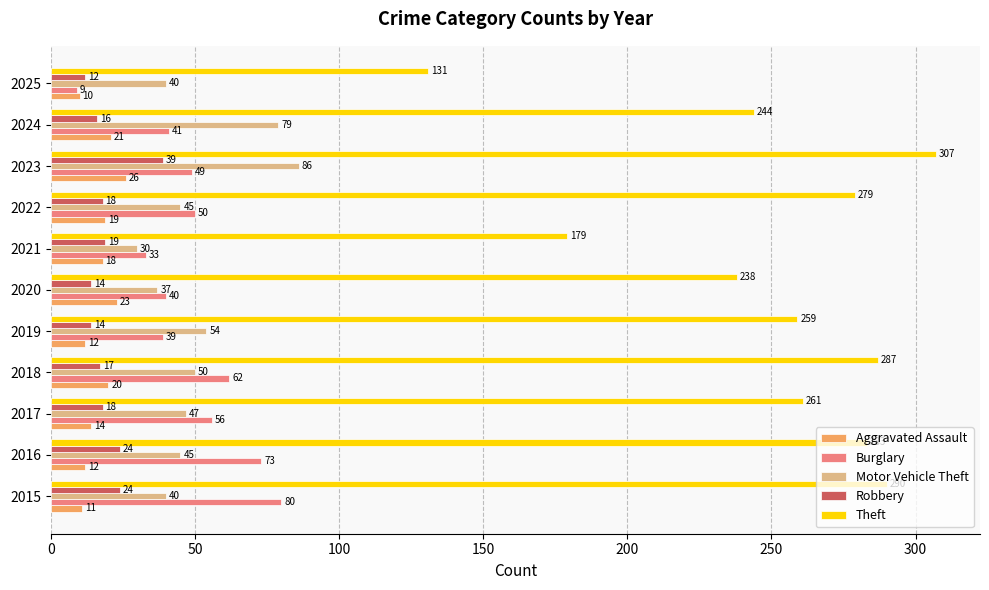

The value of Theft at 2019 is 259. True or false?

True